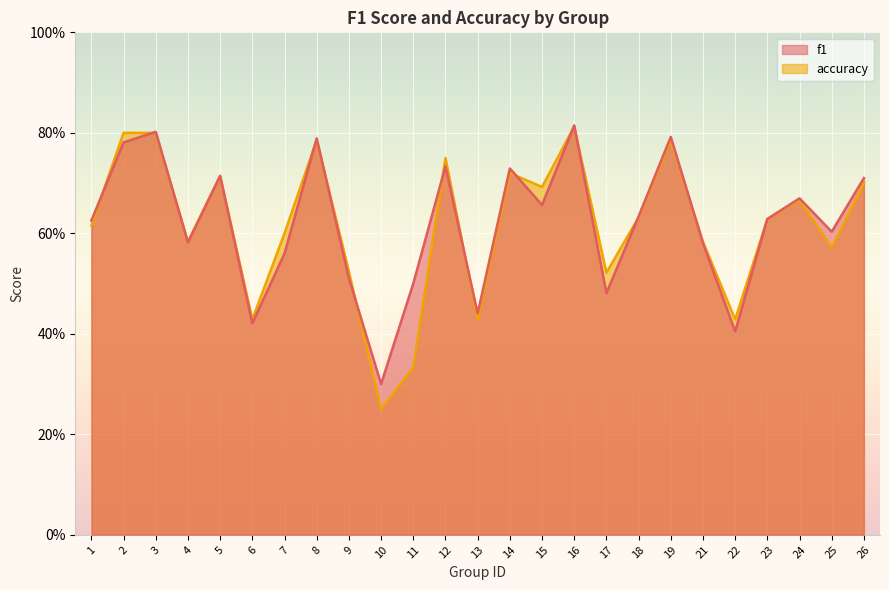

What is the average value of the accuracy series?

0.6